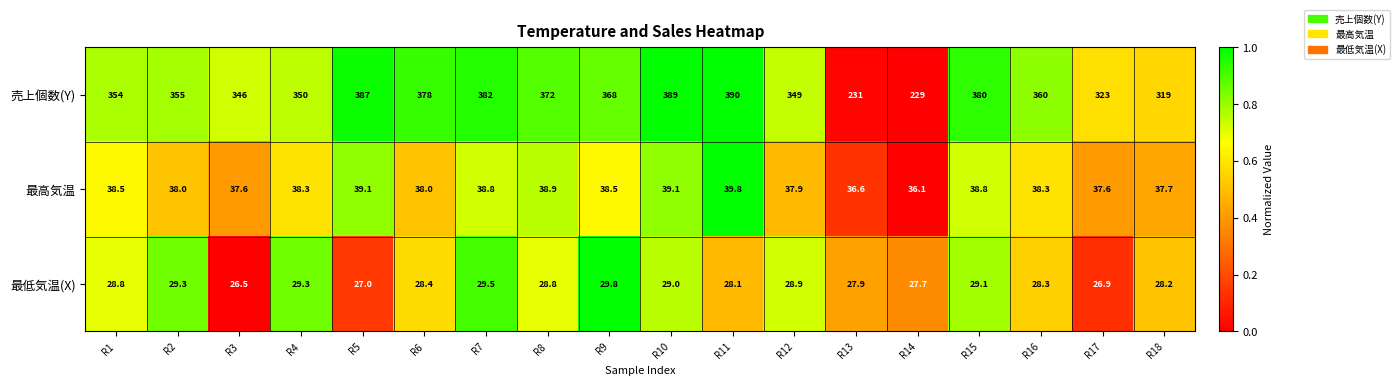

Count the number of categories in the chart.

18